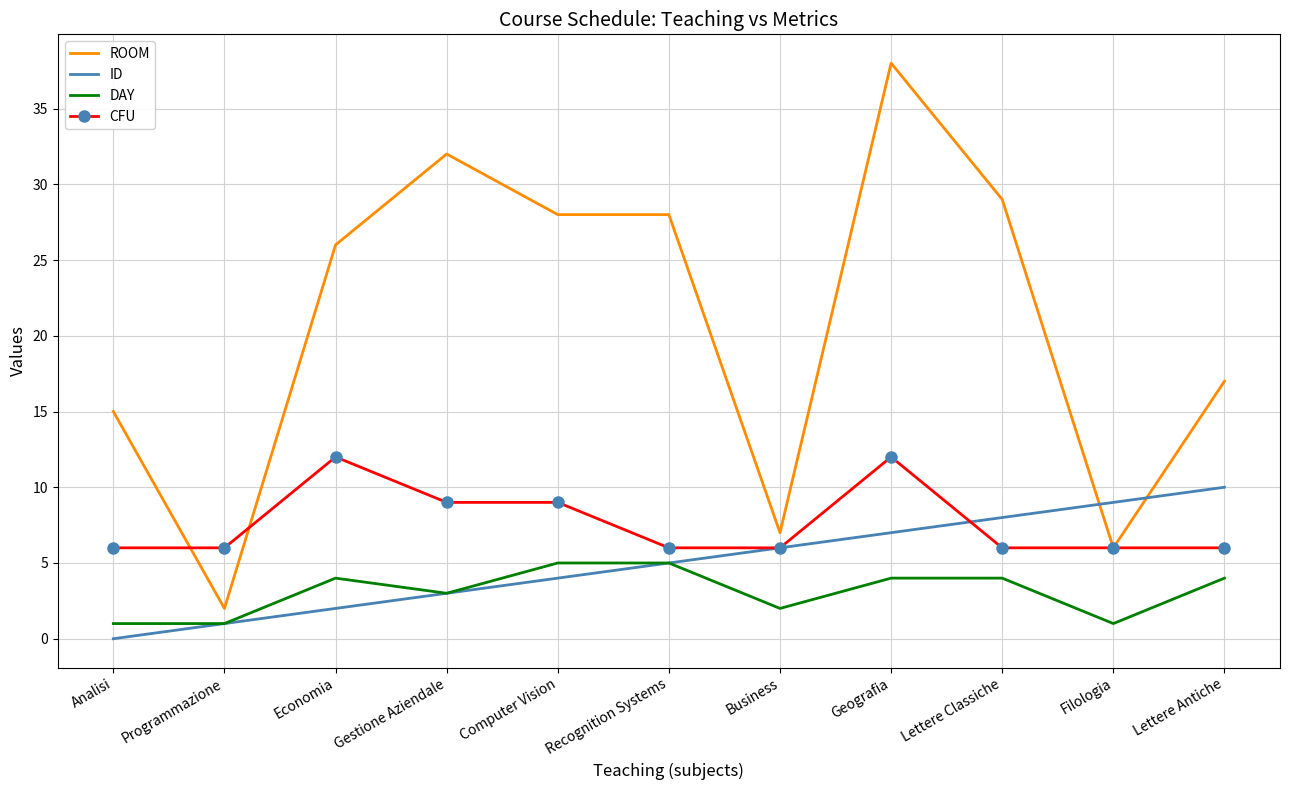

At which category is the sum across all series the highest?

Geografia